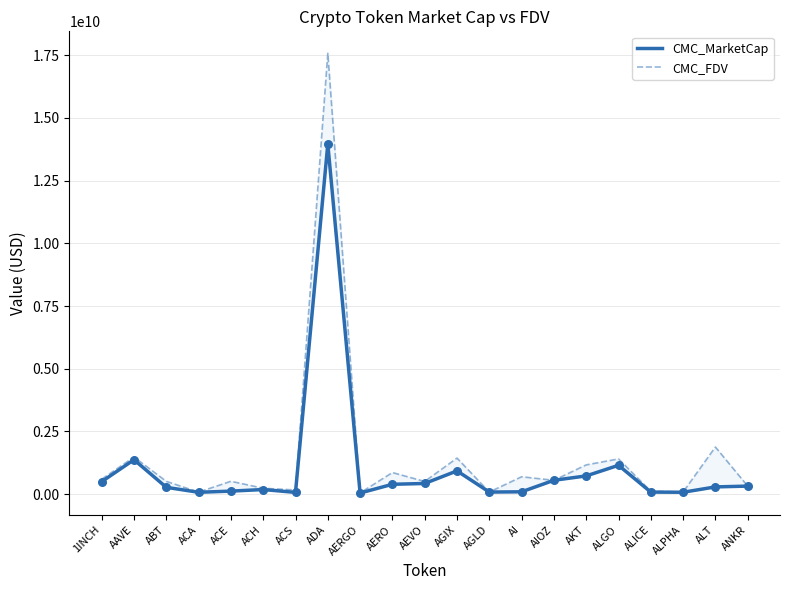

Is the value of CMC_FDV at AGLD greater than the value of CMC_MarketCap at AKT?

No